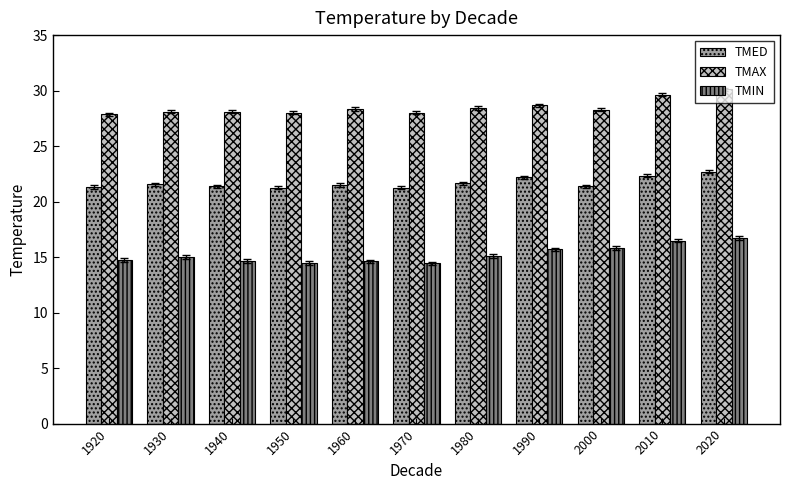

What is the value of the TMIN bar at the 4th from the left?

14.5